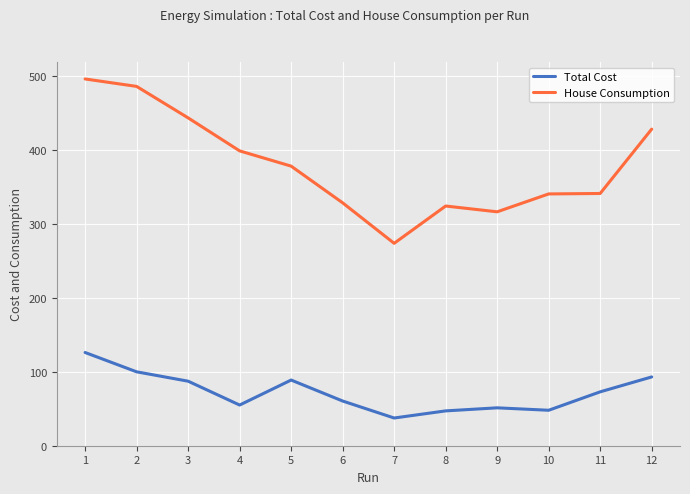

Is it true that House Consumption equals 273.5 at 7?

True